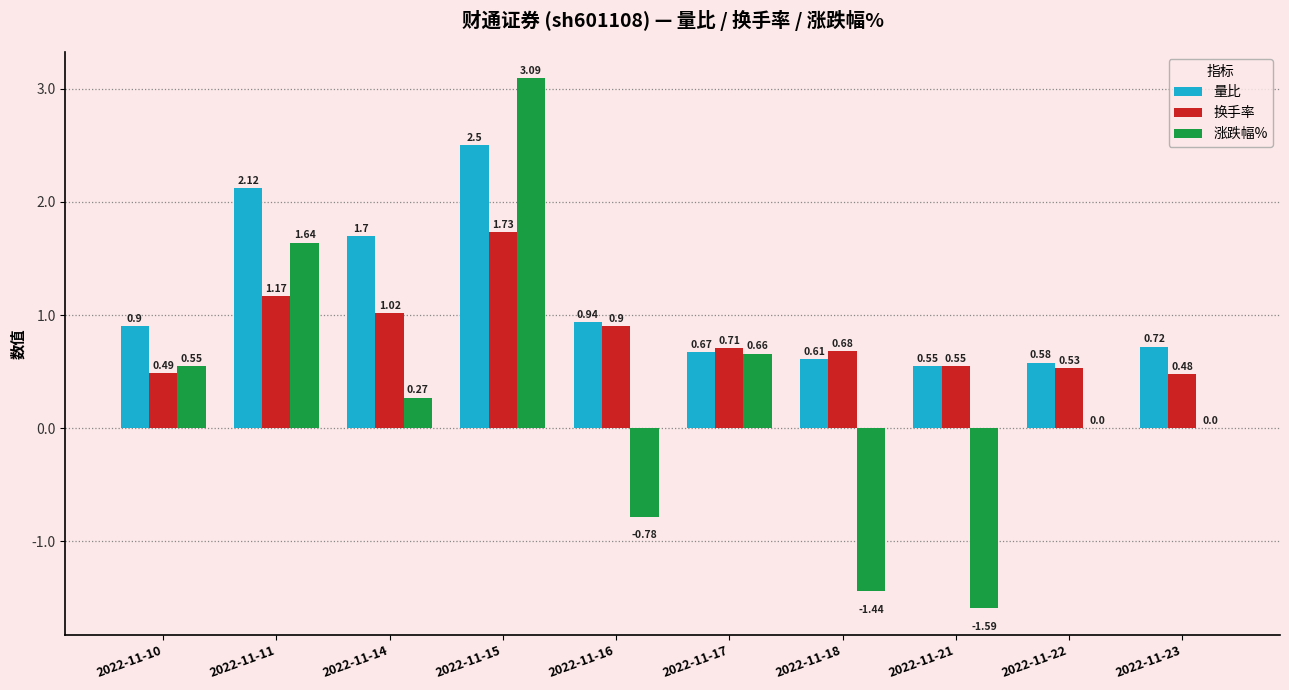

Does the chart contain stacked bars?

No